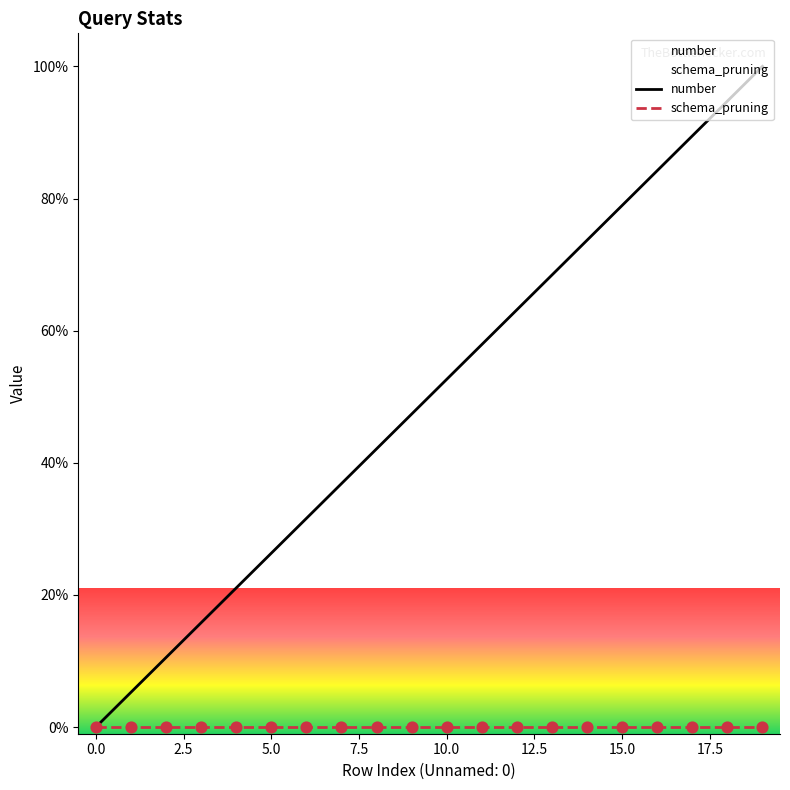

Is the value of schema_pruning at 10 greater than the value of number at 7.5?

No